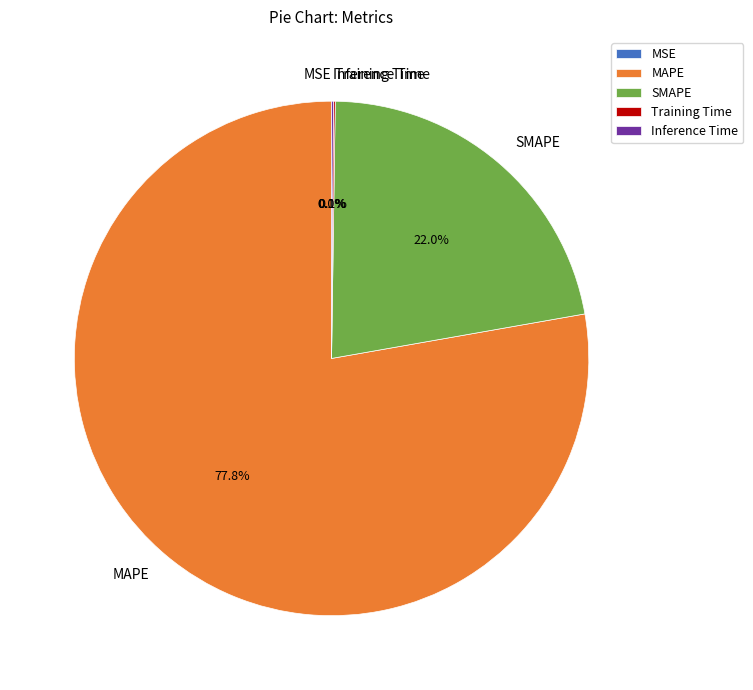

Is it true that SMAPE is 22% of the pie?

True